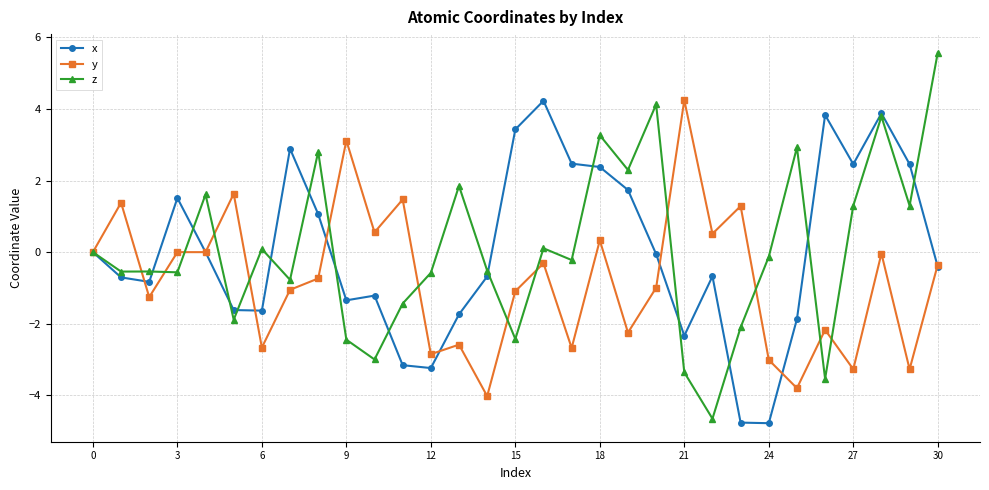

What is the smallest value displayed?

-4.8